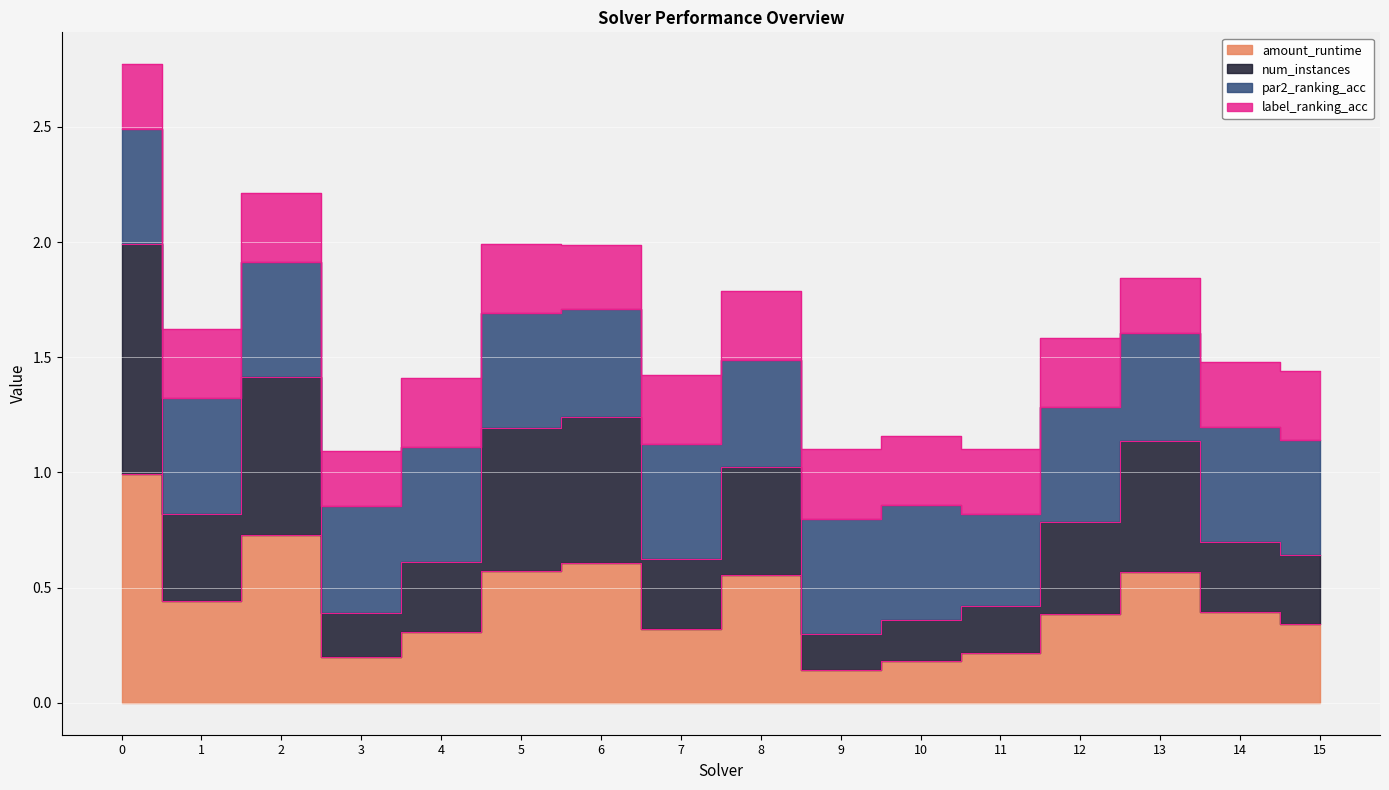

What is the value of the amount_runtime point at the 16th from the left?

0.3